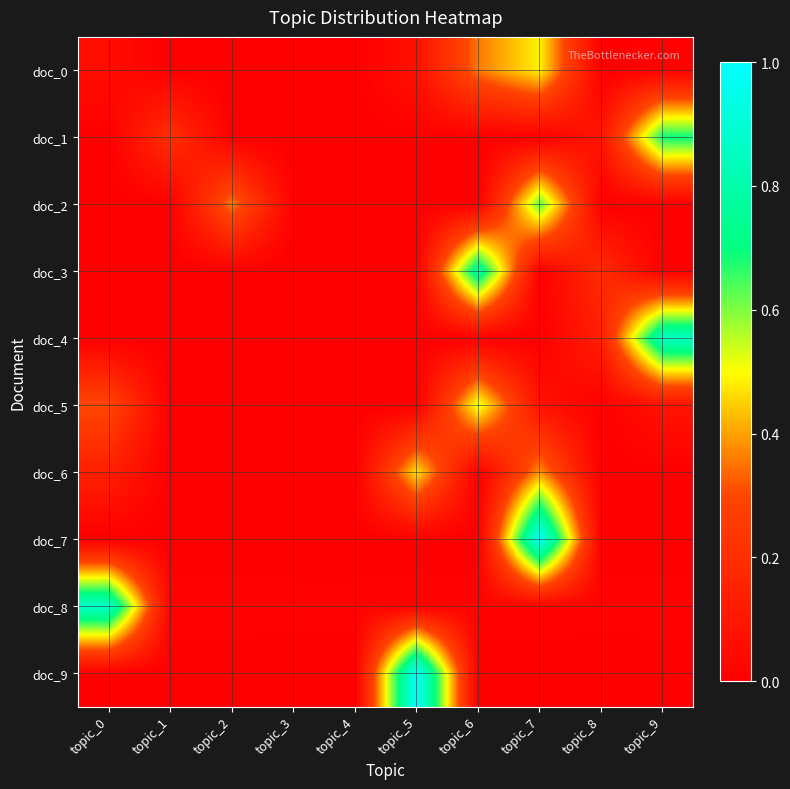

At which category is the sum across all series the highest?

topic_7